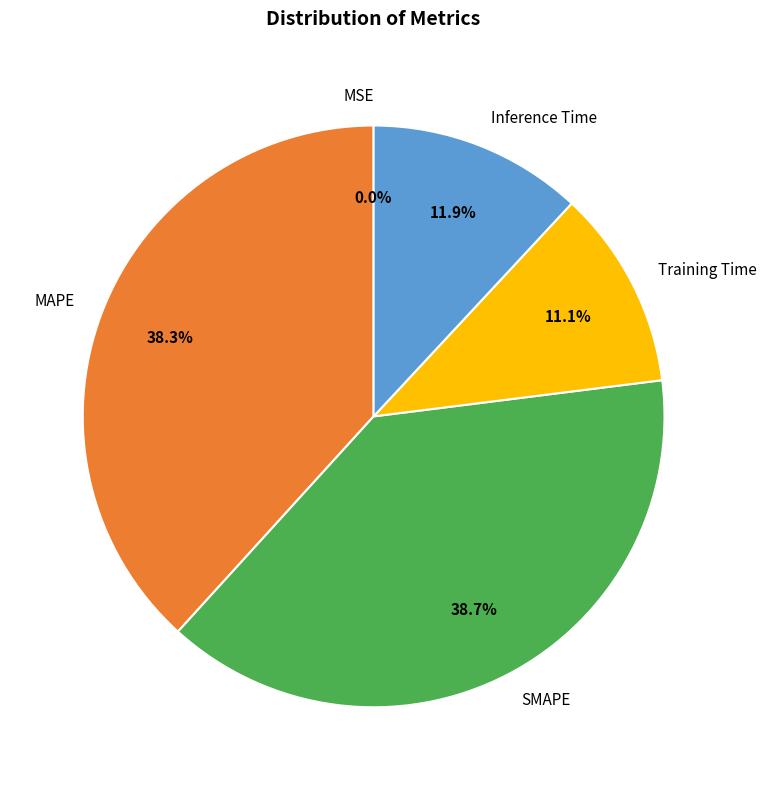

Approximately how many times larger is the value at Training Time compared to SMAPE?

0.3